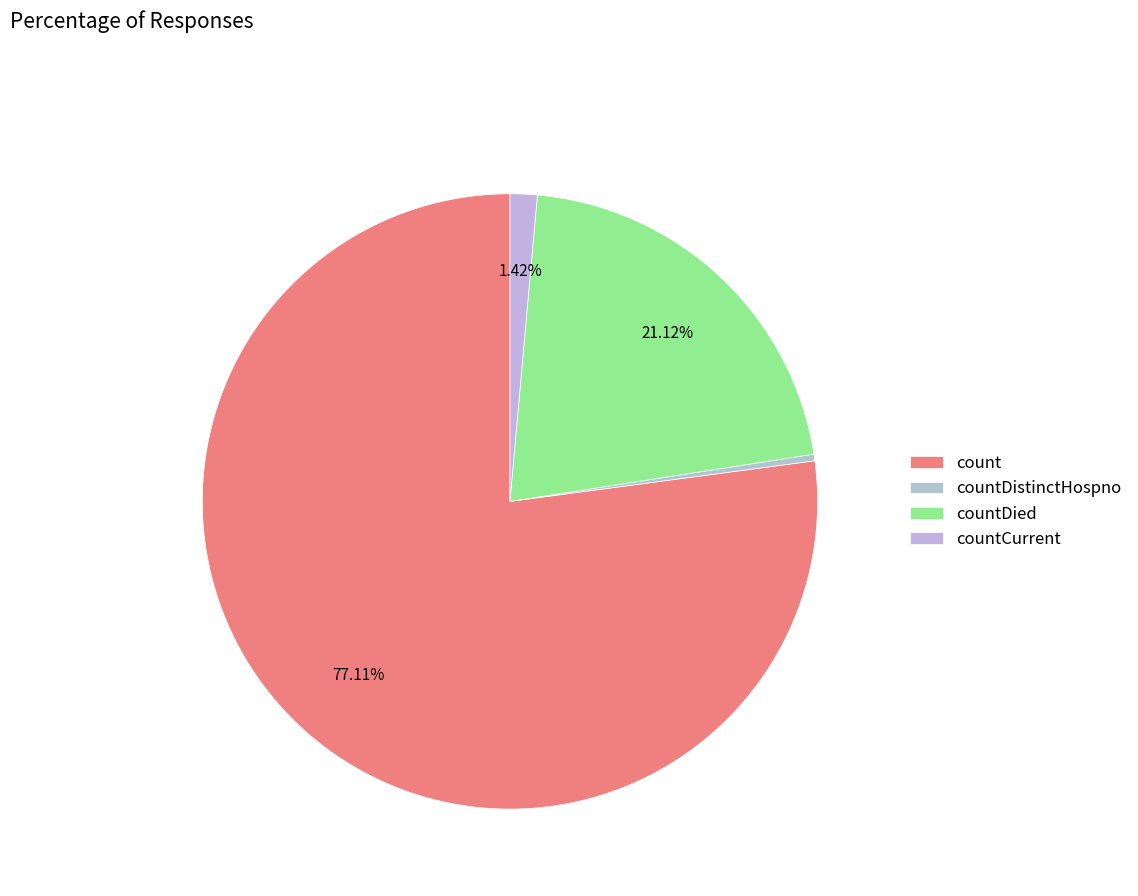

How many segments does this pie chart have?

4